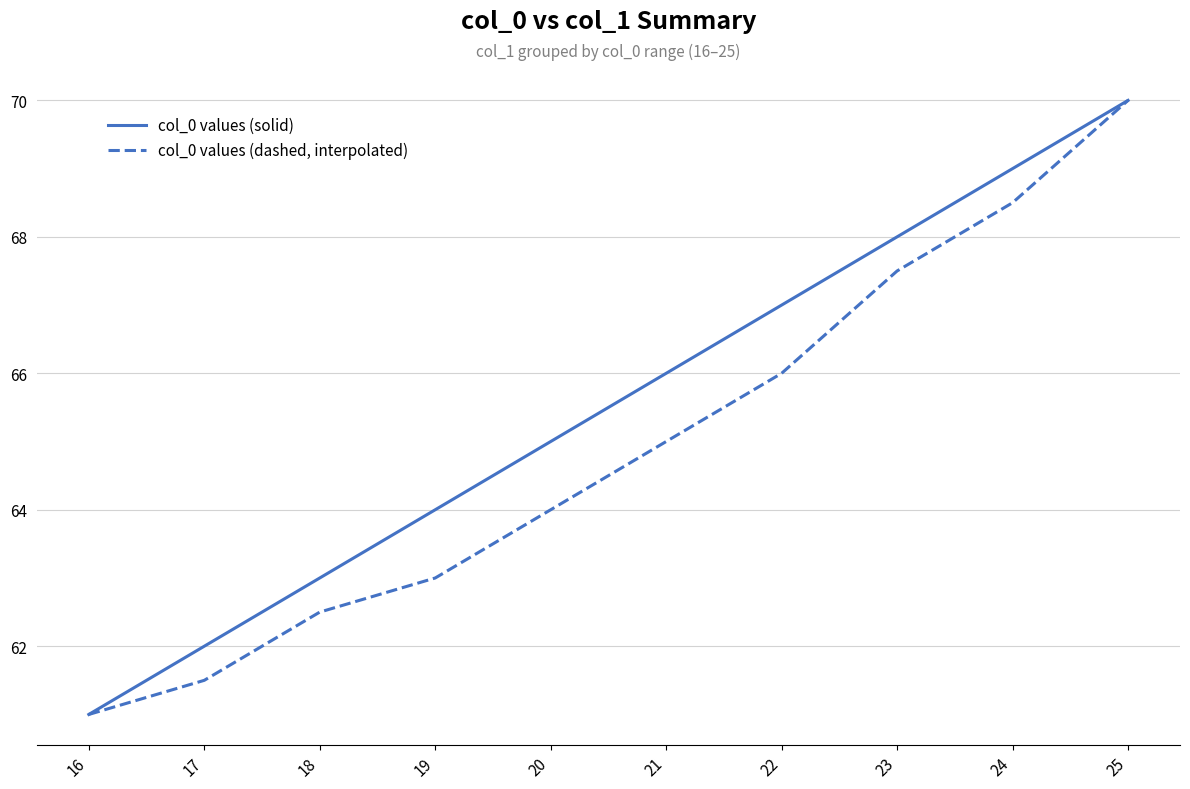

Is this an area chart (filled region under the line)?

No